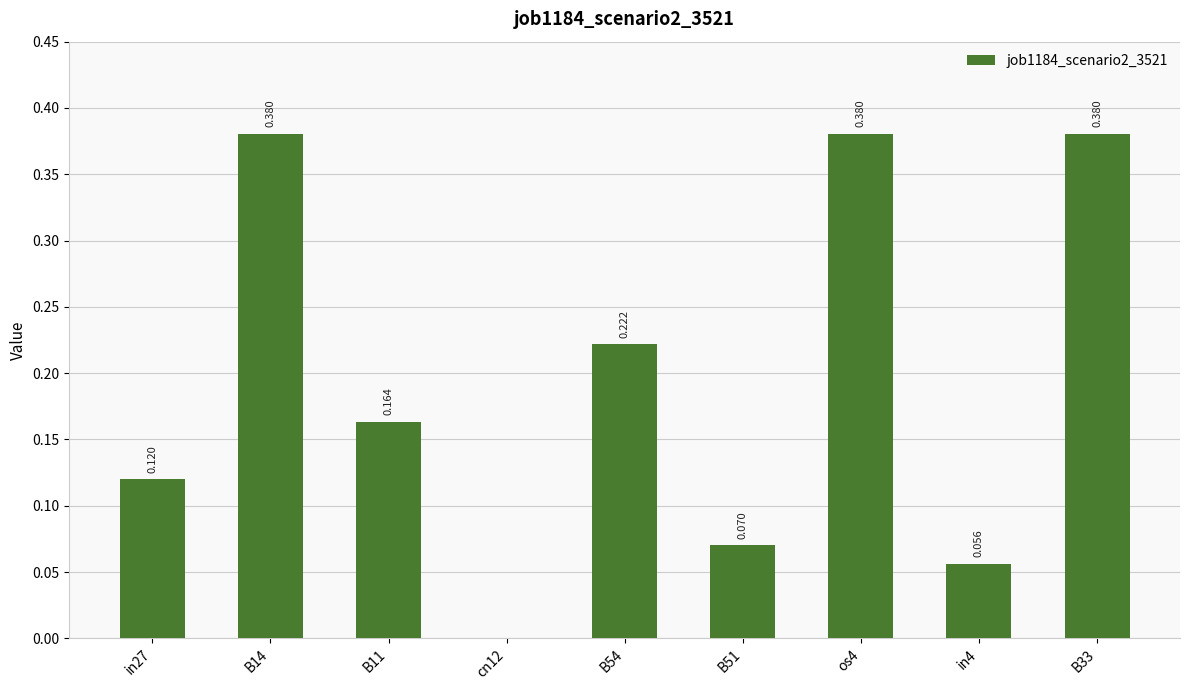

What is the value of the 2nd bar from the left?

0.4